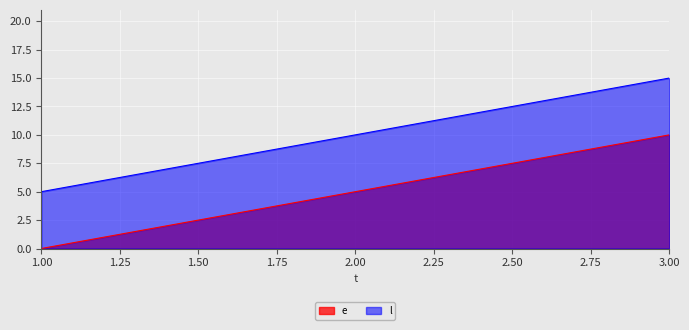

At which label is l closest to 10?

2.00